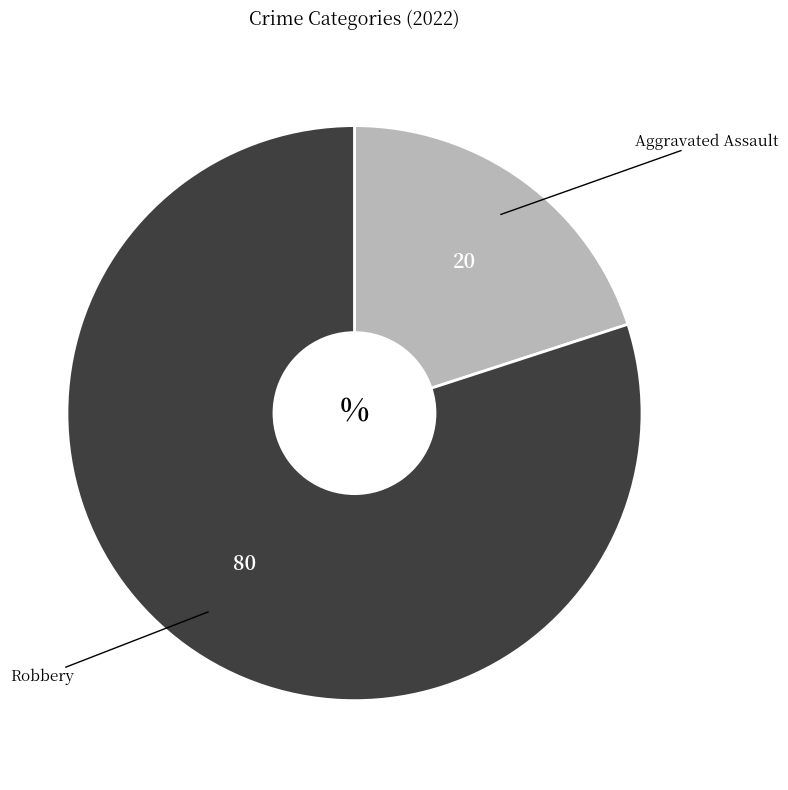

Does any single category account for the majority?

Yes